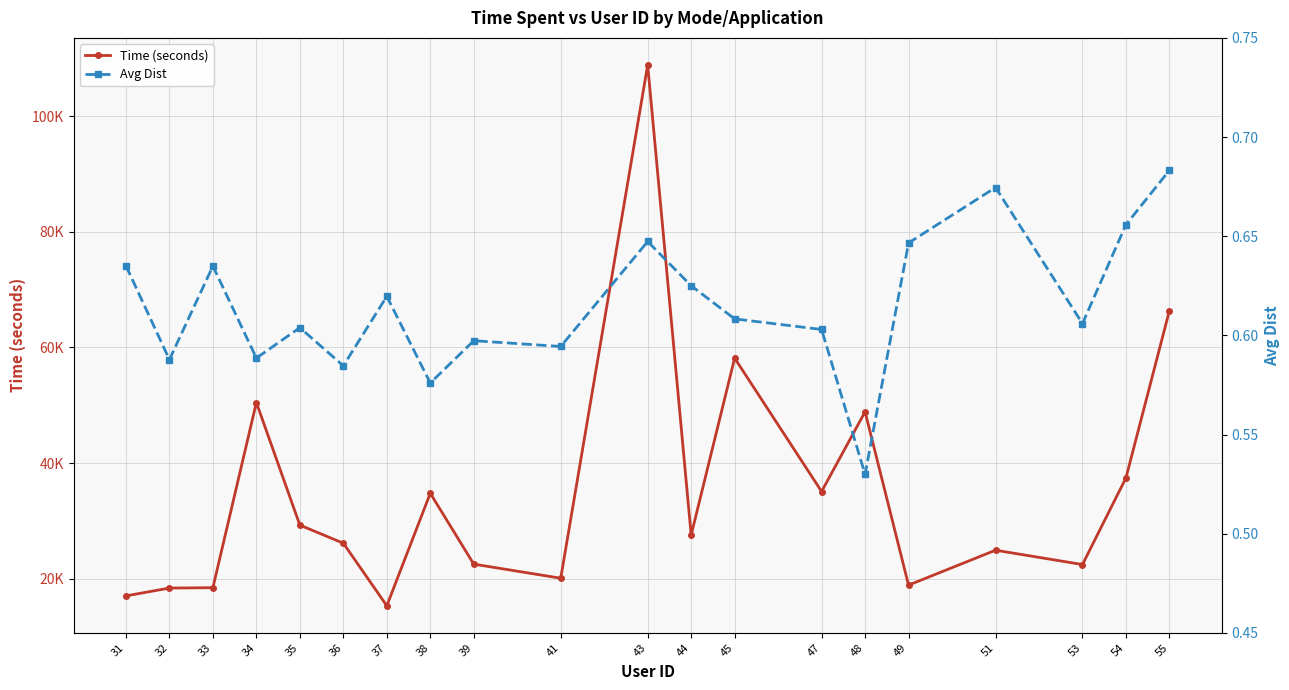

How many categories are shown in the chart?

20